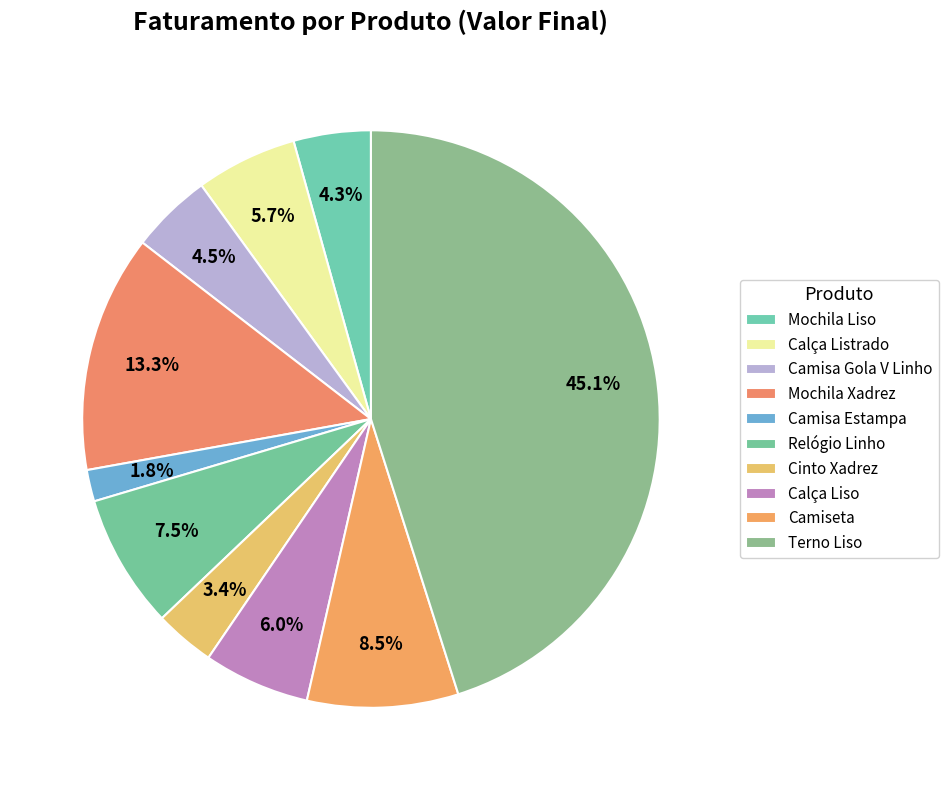

Is it true that Camiseta is 18% of the pie?

False